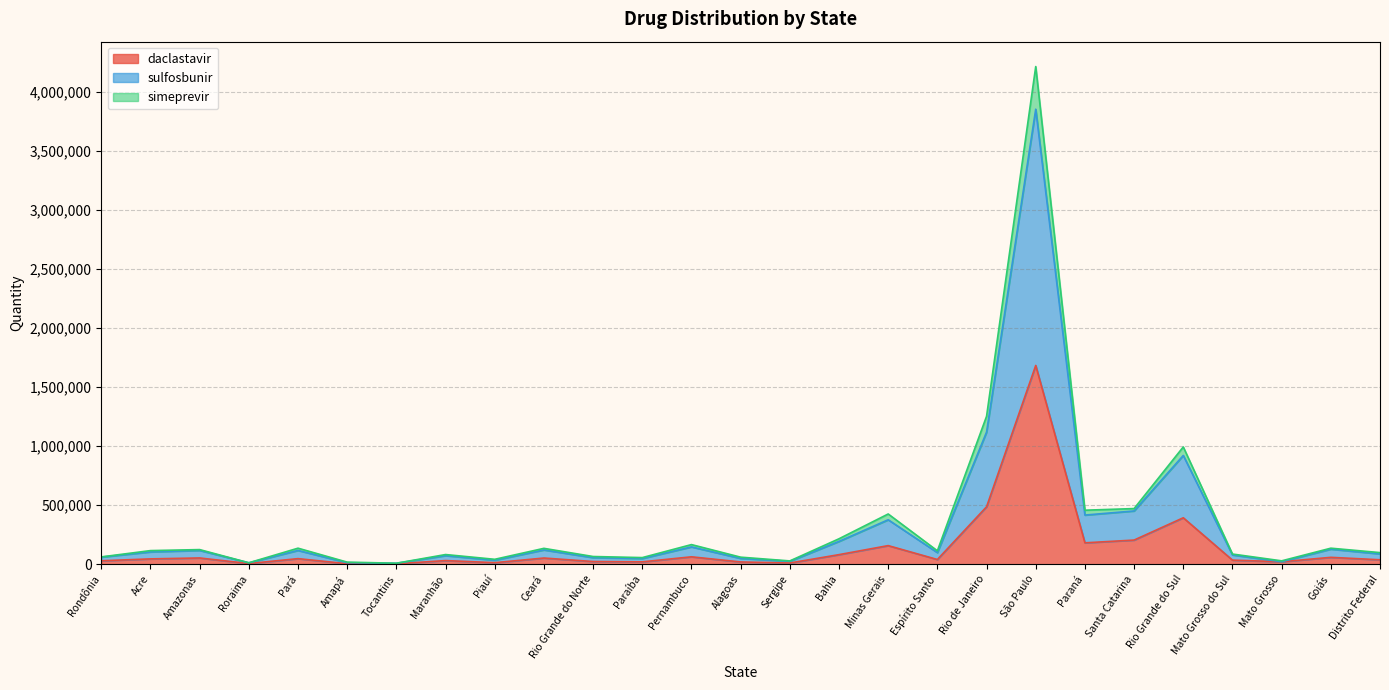

At which label is daclastavir closest to 843025?

Rio de Janeiro